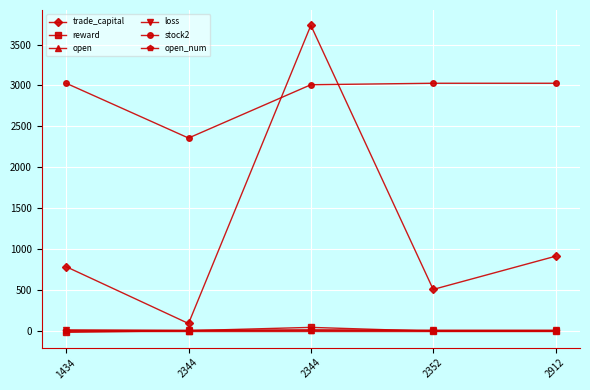

True or false: loss has a value of 10.0 at 2344.

True